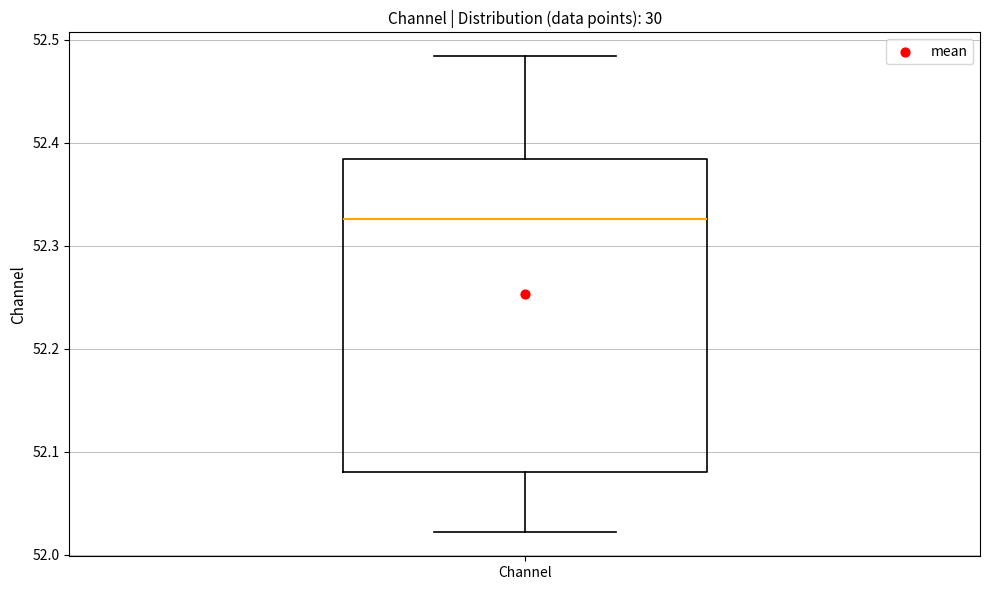

Read this box plot against the y-axis: the position of the median line, the range covered by the box, and the ends of both whiskers. The values are not printed on the chart, so give them approximately, as read against the axis.

median 52.33, box 52.08 to 52.38, whiskers 52.02 to 52.48